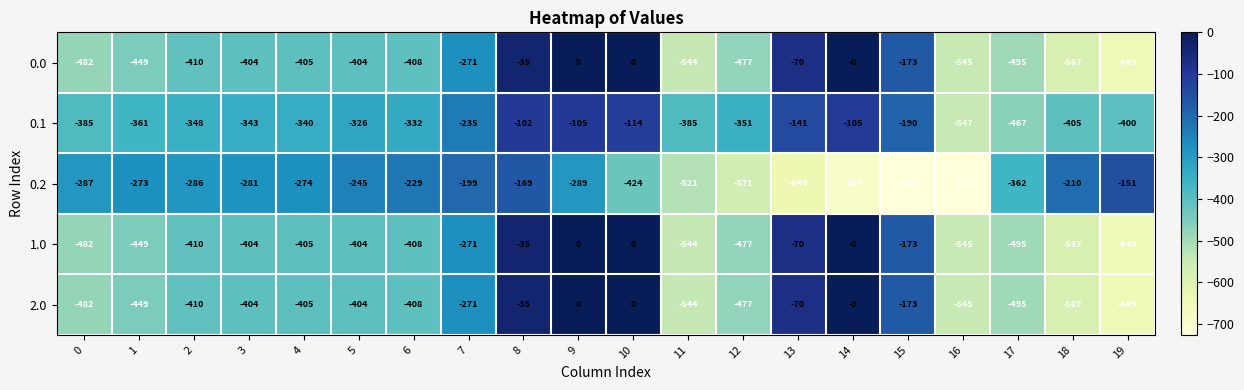

What is the difference between the 0.0 values at 9 and 13?

70